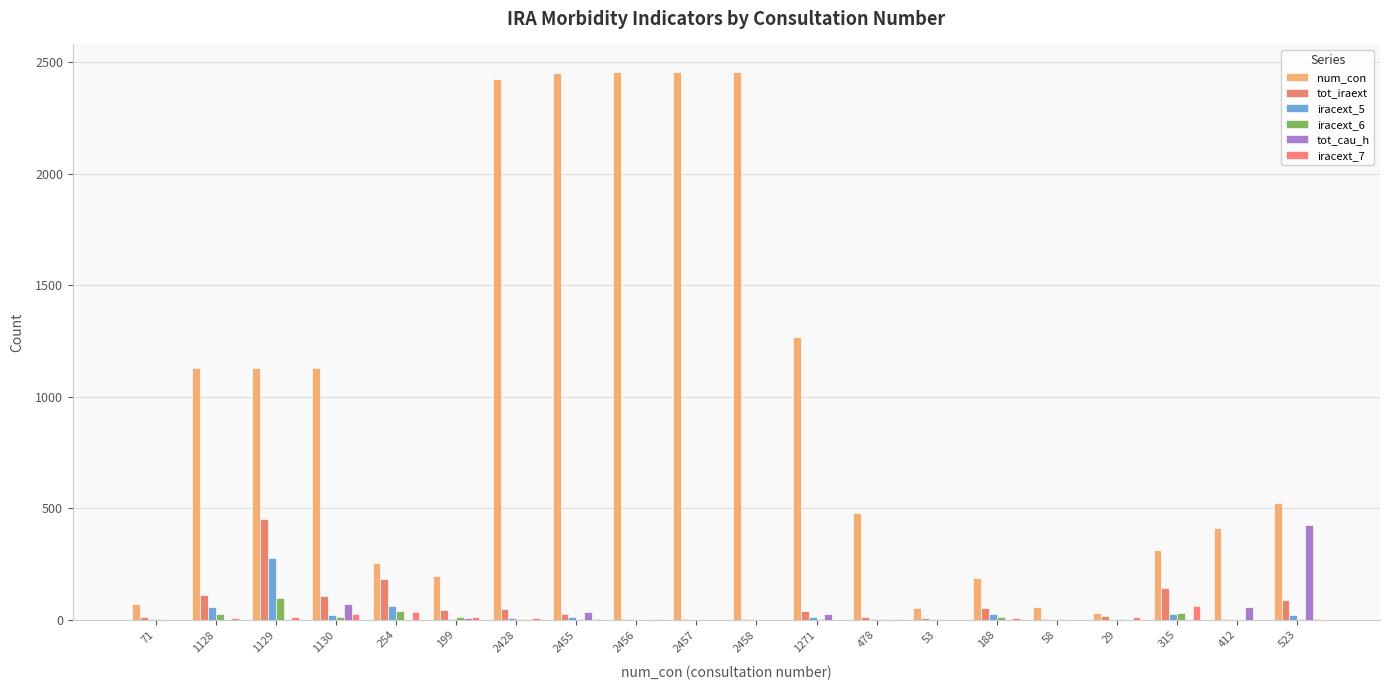

What are all the series names shown in the legend?

num_con, tot_iraext, iracext_5, iracext_6, tot_cau_h, iracext_7